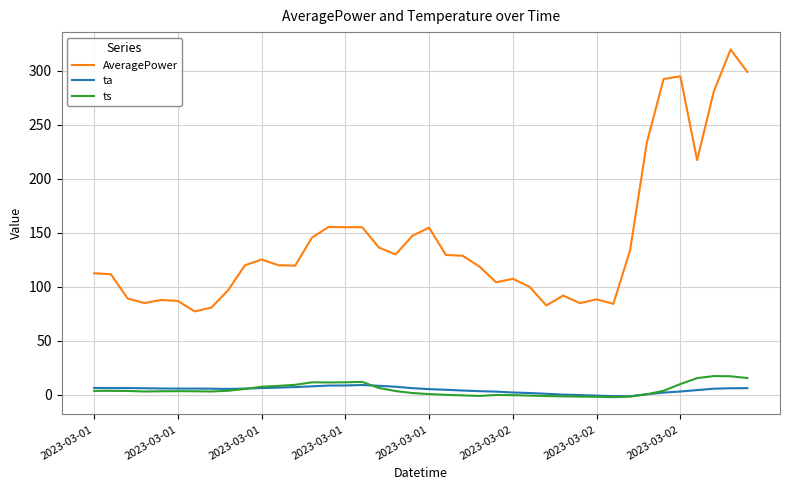

What is the maximum value shown in the chart?

319.9